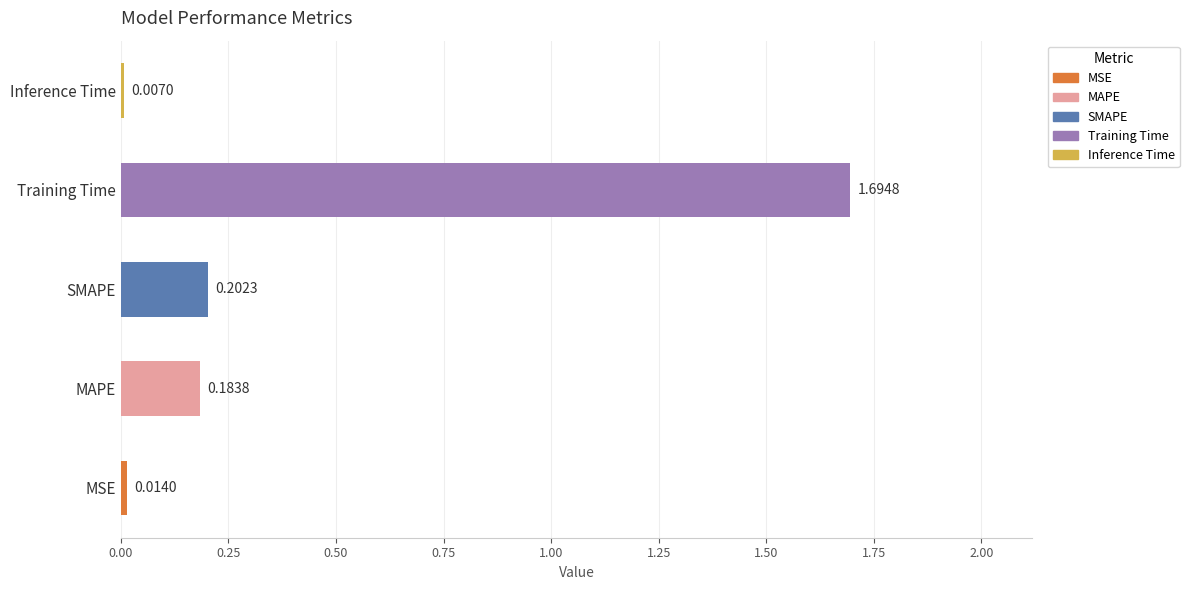

What is the sum of all values?

2.1